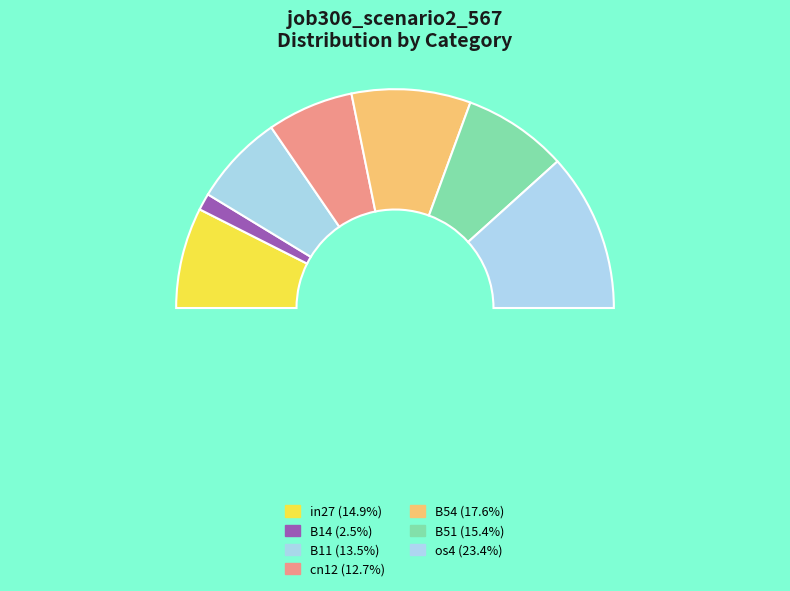

To the nearest percent, what portion does B14 represent?

2%